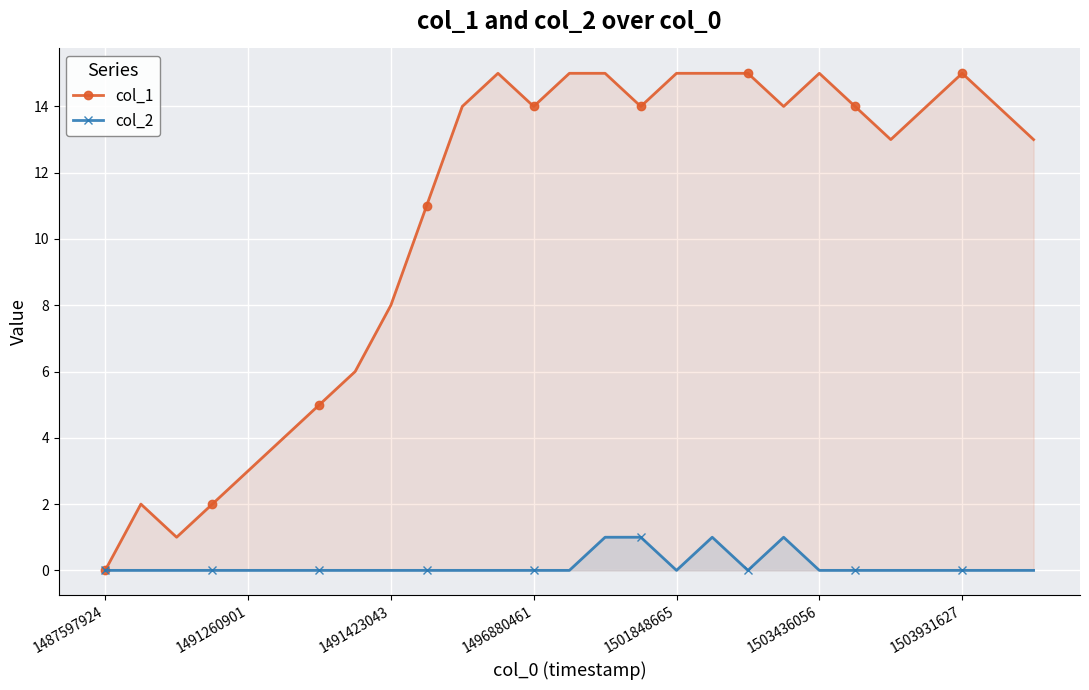

What is the total value across all series at 11?

15